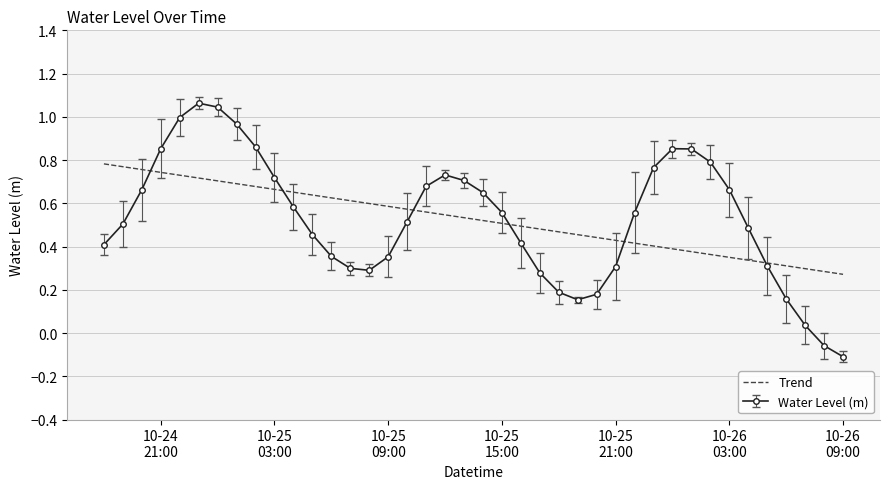

List the series in order of their peak value, lowest first.

Trend, Water Level (m)